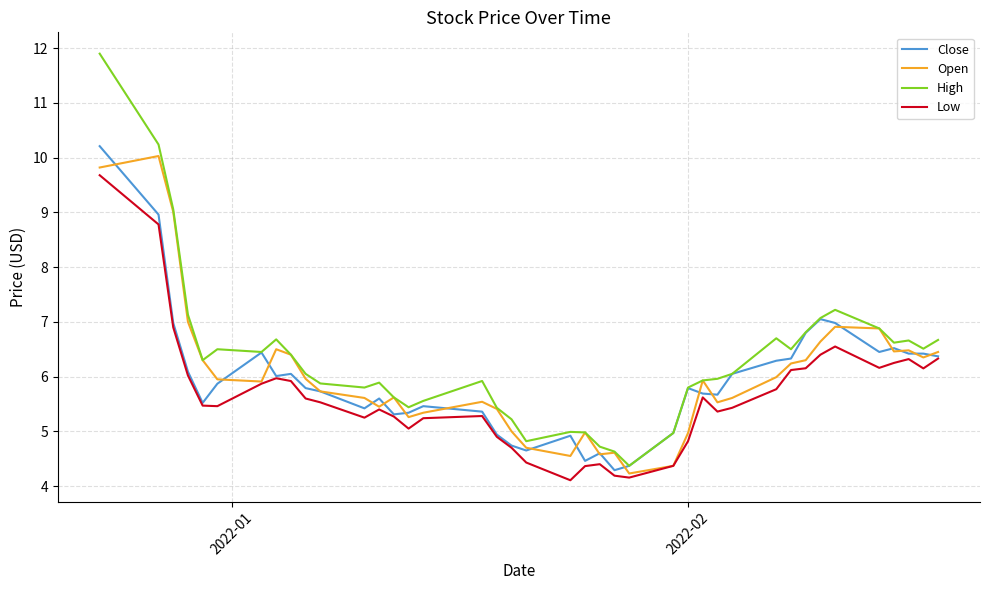

Which series has the largest range (max minus min)?

High